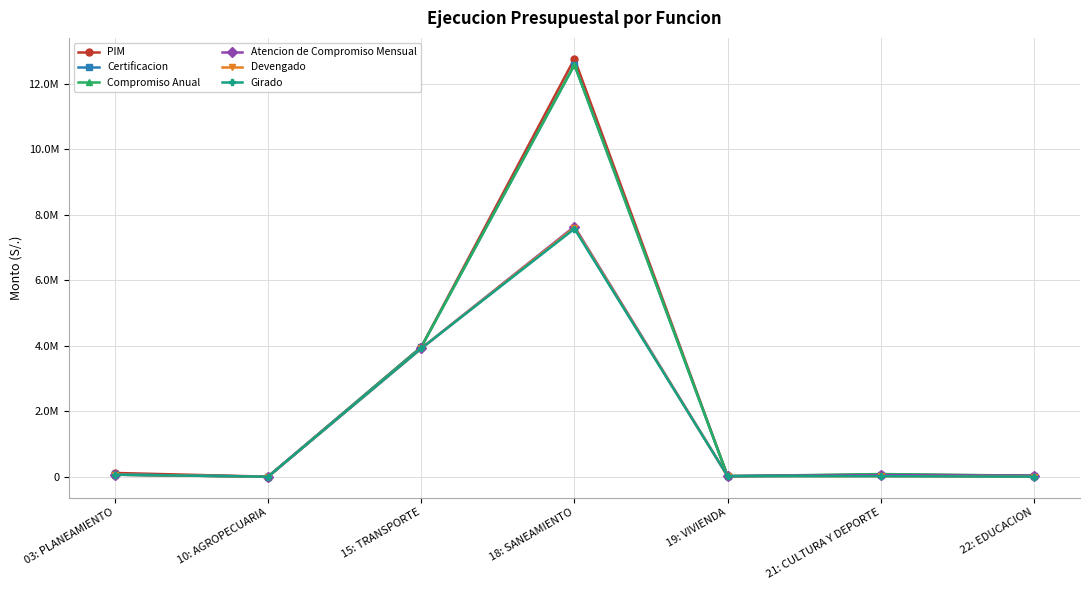

What is the maximum value shown in the chart?

12758259